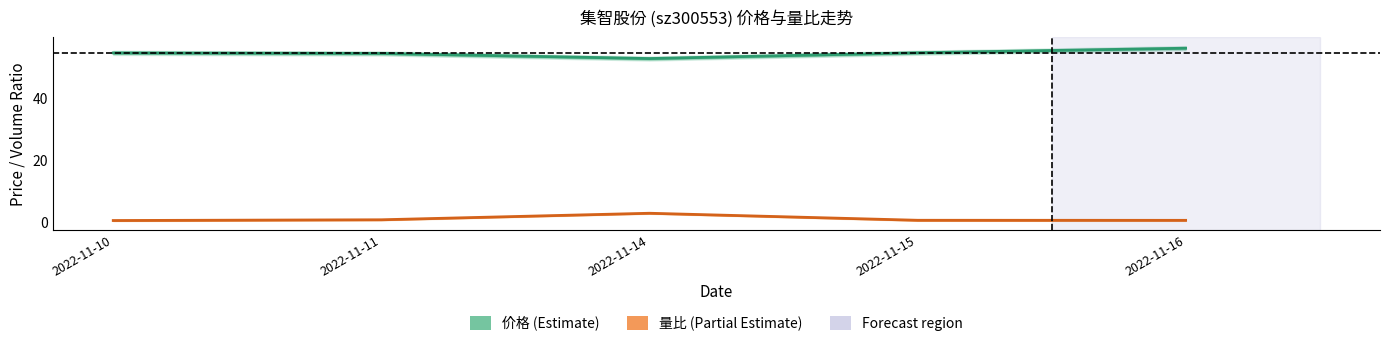

List the labels in order of 价格 value, largest first.

2022-11-16, 2022-11-15, 2022-11-10, 2022-11-11, 2022-11-14